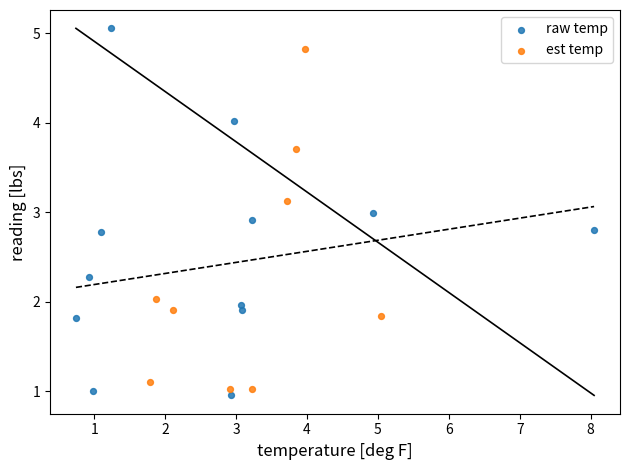

Which series reaches the minimum Y coordinate?

raw temp